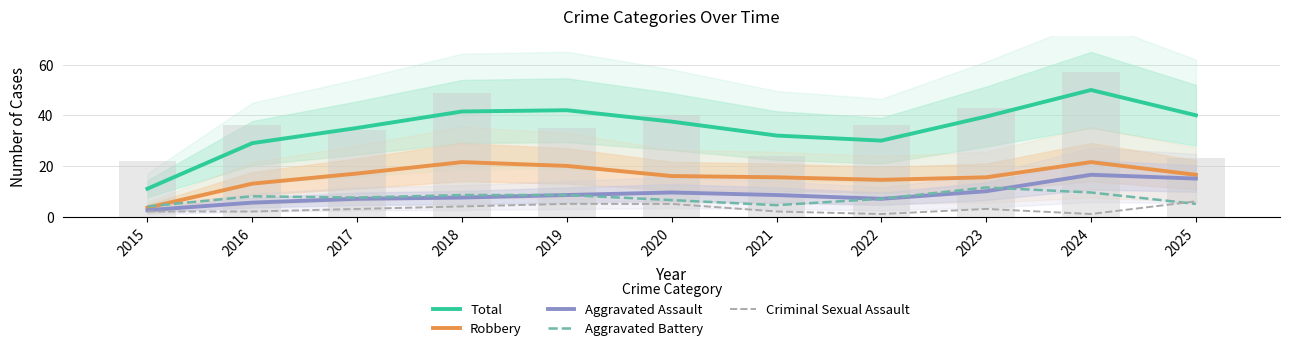

Which category has the lowest value across all series?

2022